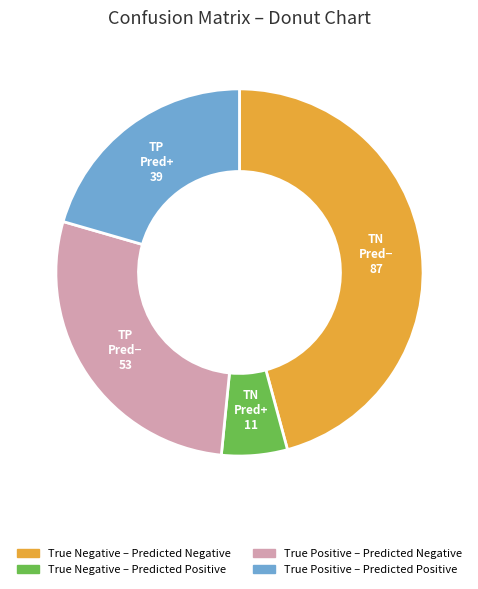

What is the largest slice in the pie chart?

True Negative – Predicted Negative